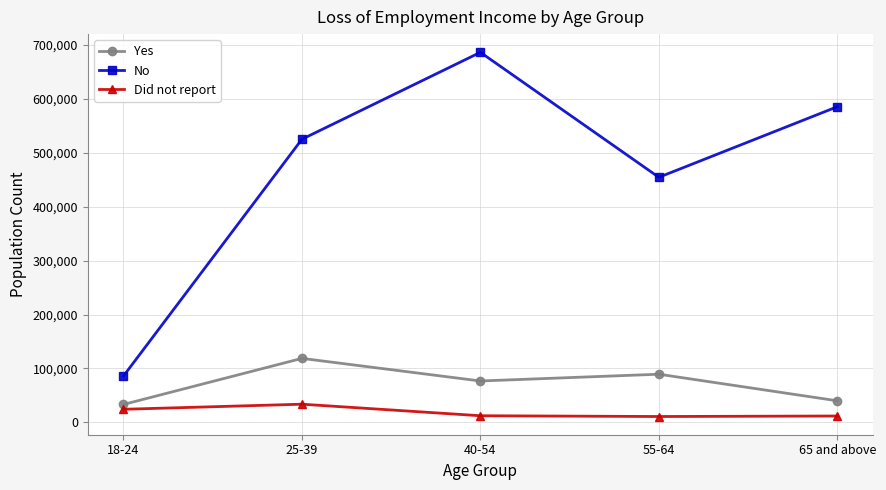

What is the spread (max minus min) of values at 65 and above?

573524